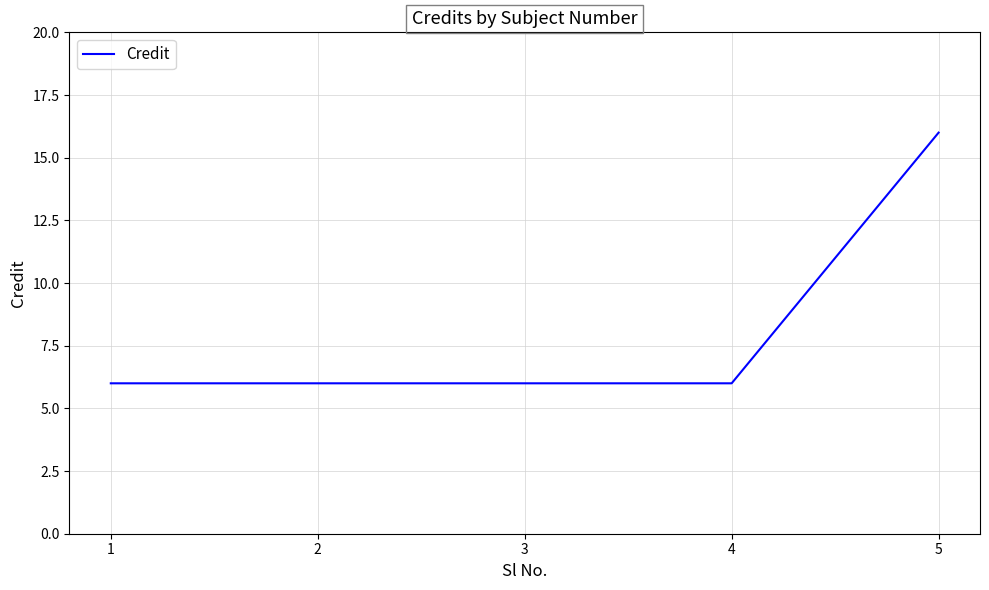

What is the difference between the values at 5 and 1?

10